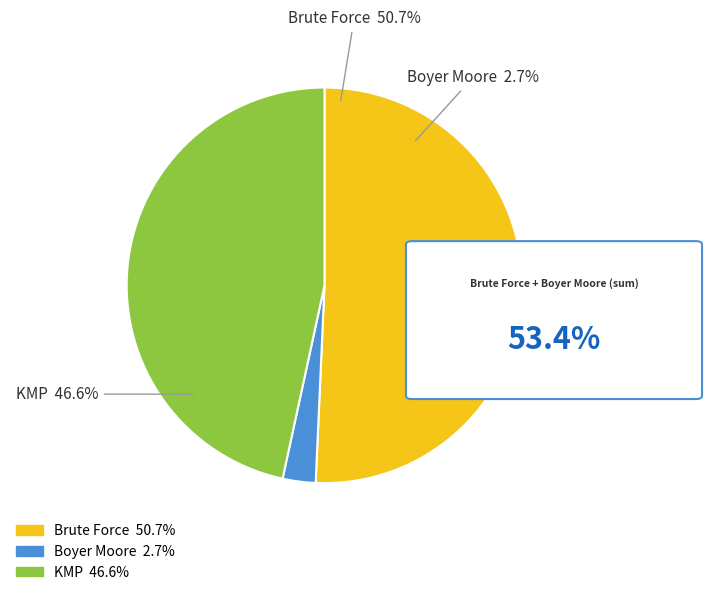

How many segments does this pie chart have?

3